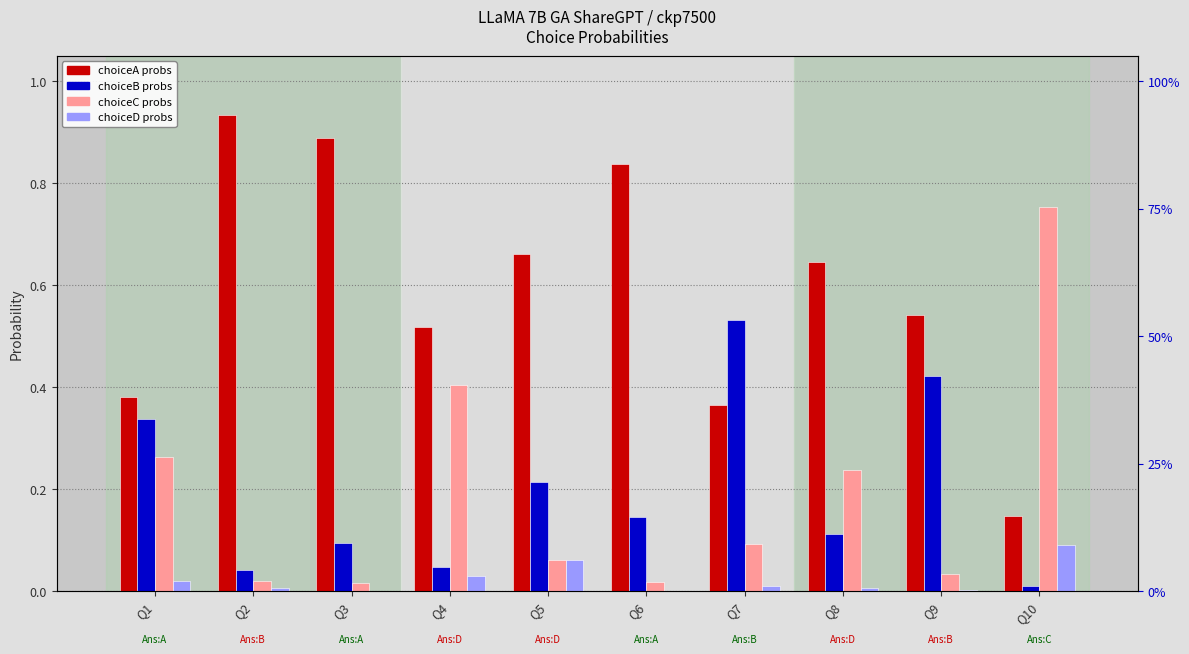

At which label does choiceC probs reach its peak?

Q10